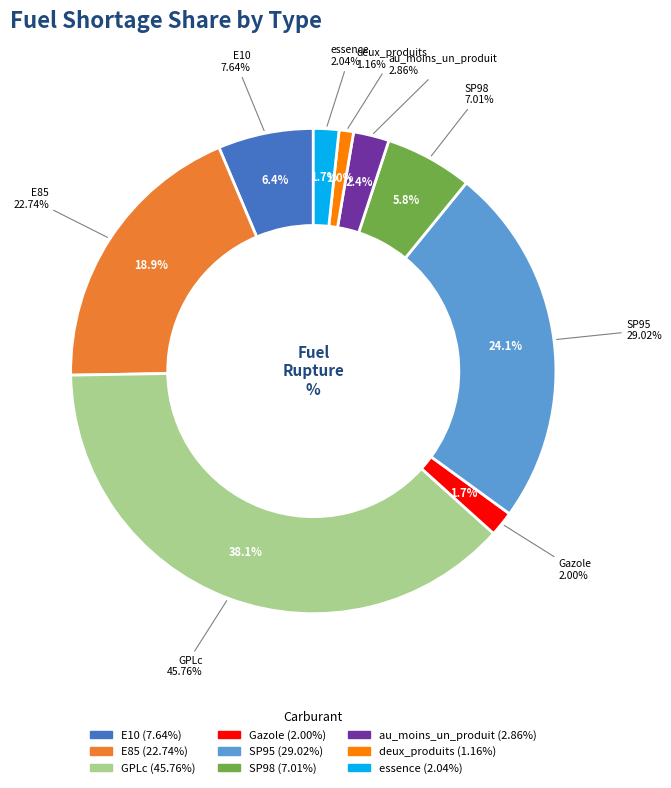

Is there a majority slice in this chart?

No